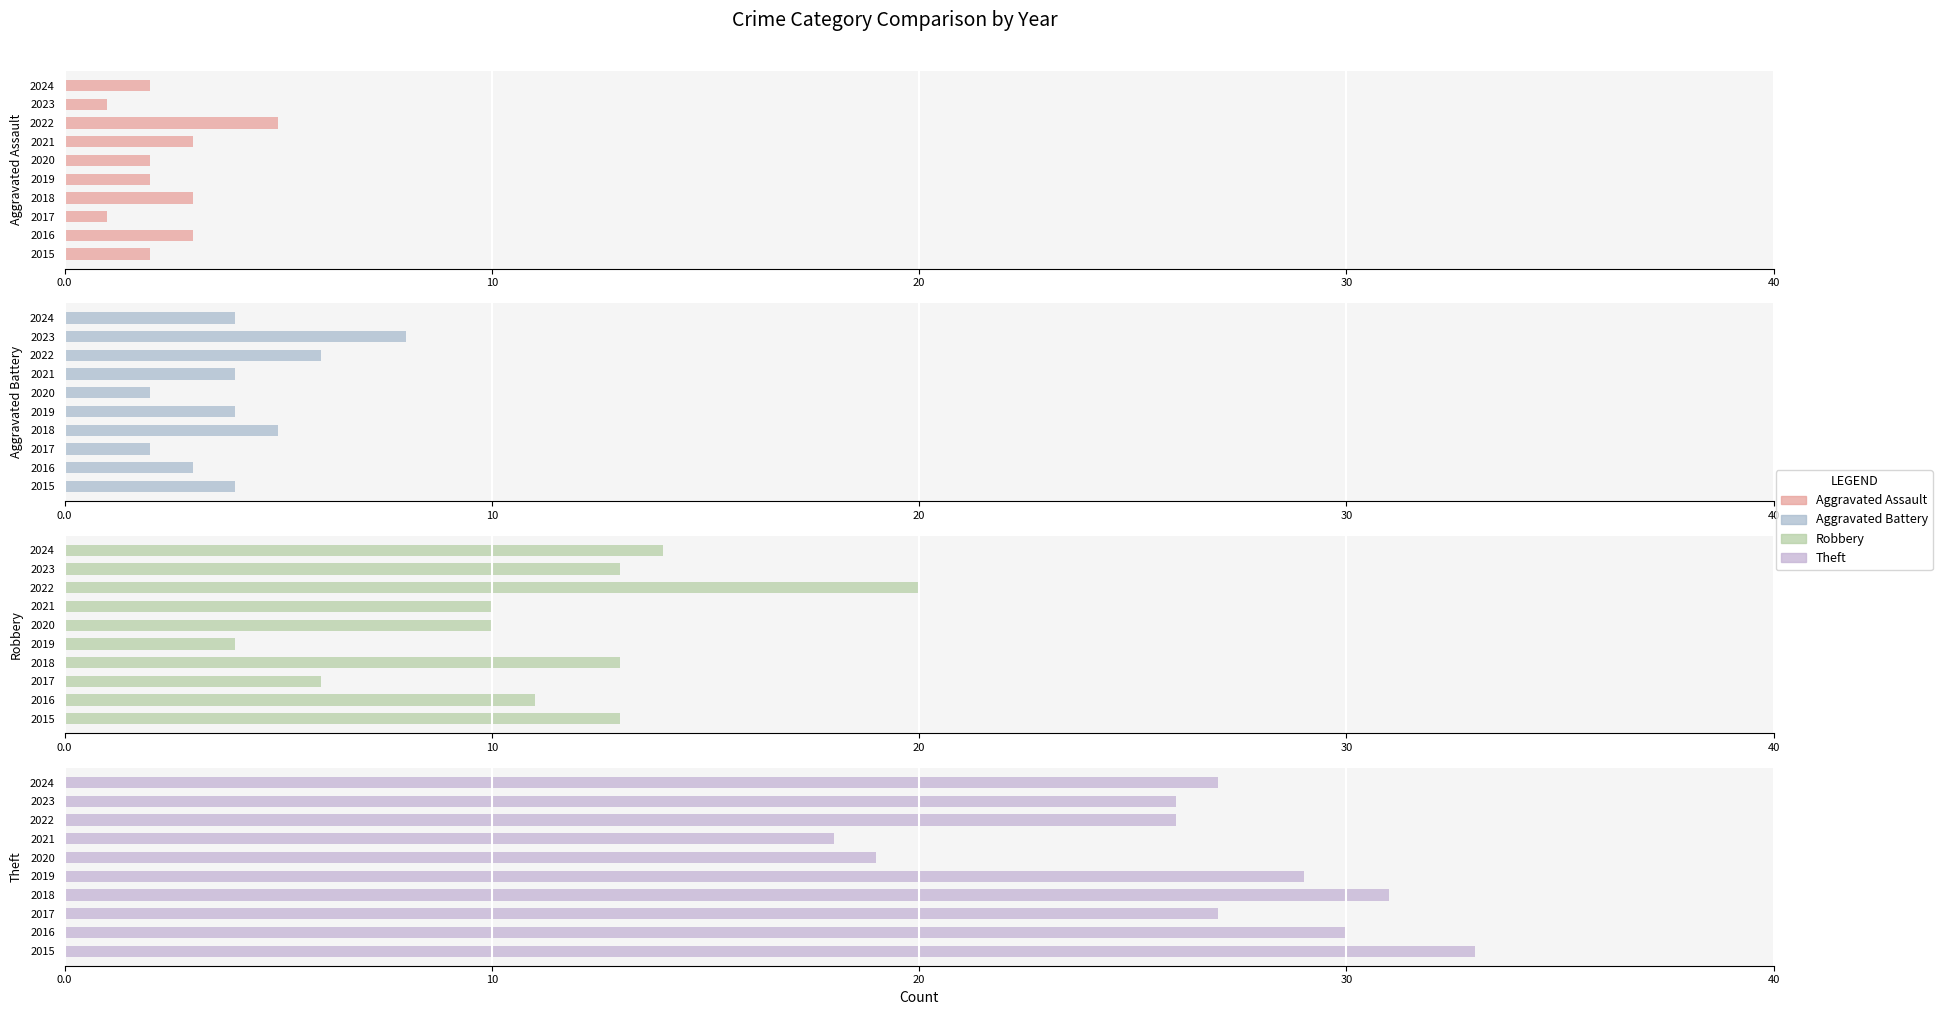

Which series changed the most between 2021 and 2023?

Theft